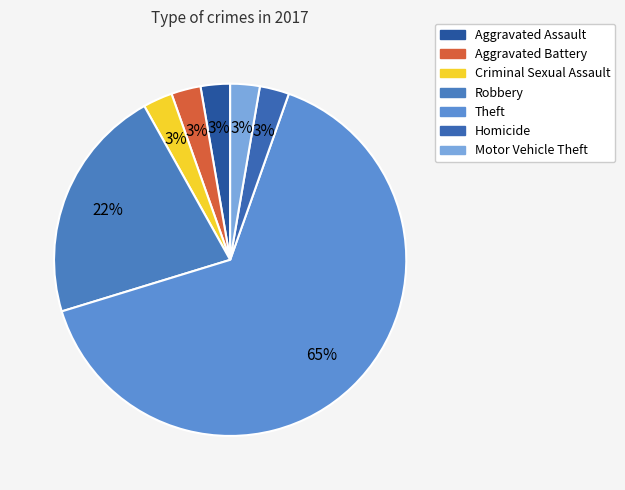

To the nearest percent, what is the difference between the Criminal Sexual Assault and Theft slice percentages?

62%